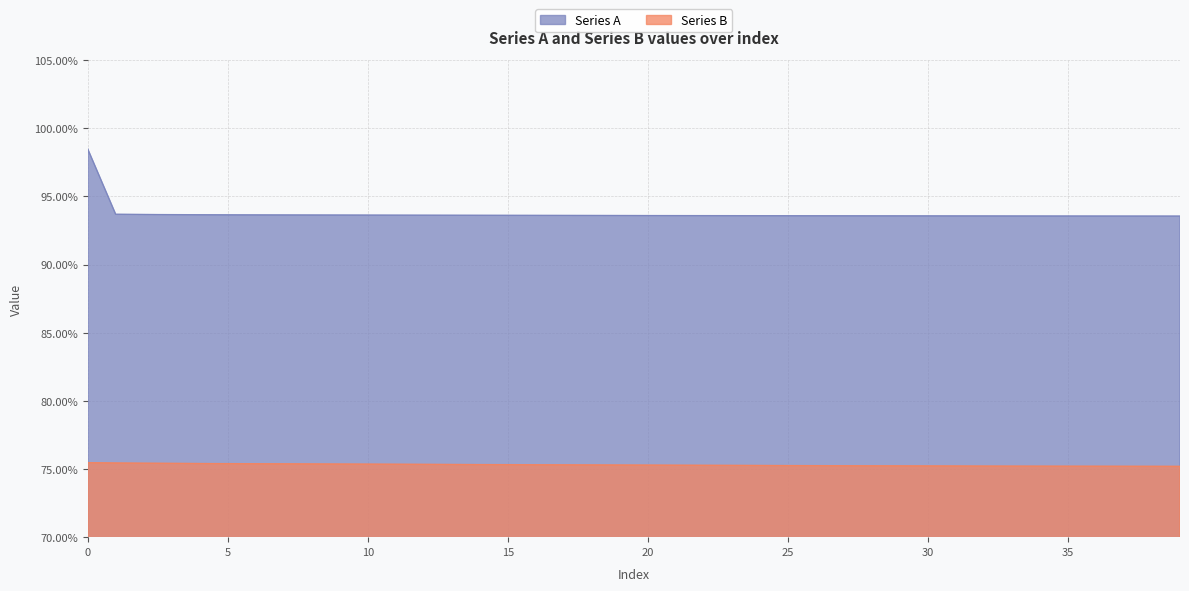

The Series A series shows 0.9 at 33. True or false?

True